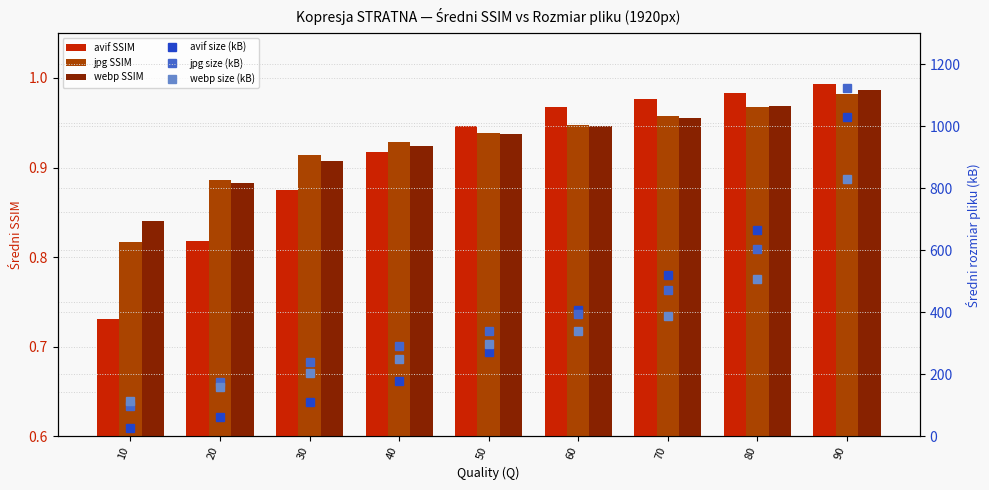

How many groups of bars are there?

9